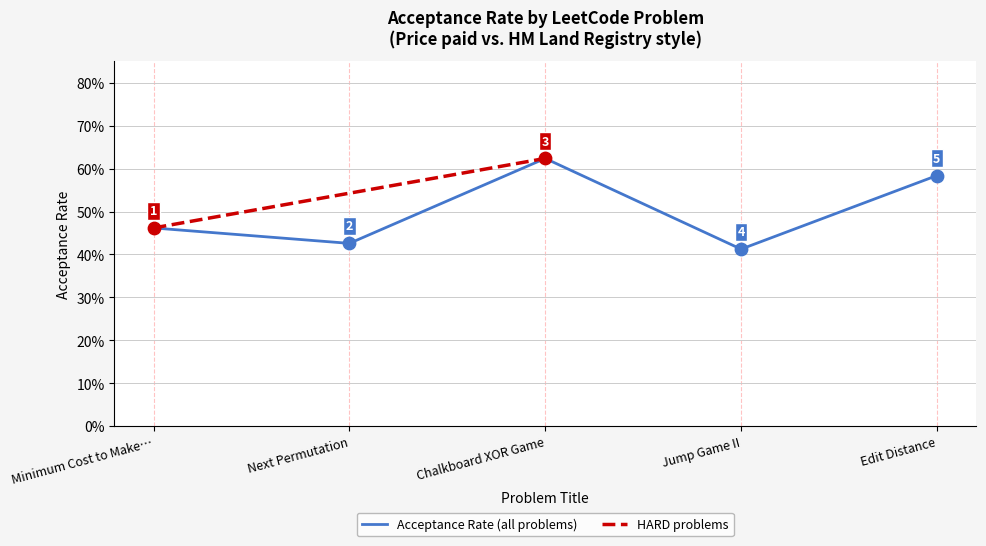

What is the change in value from Next Permutation to Edit Distance?

+0.2